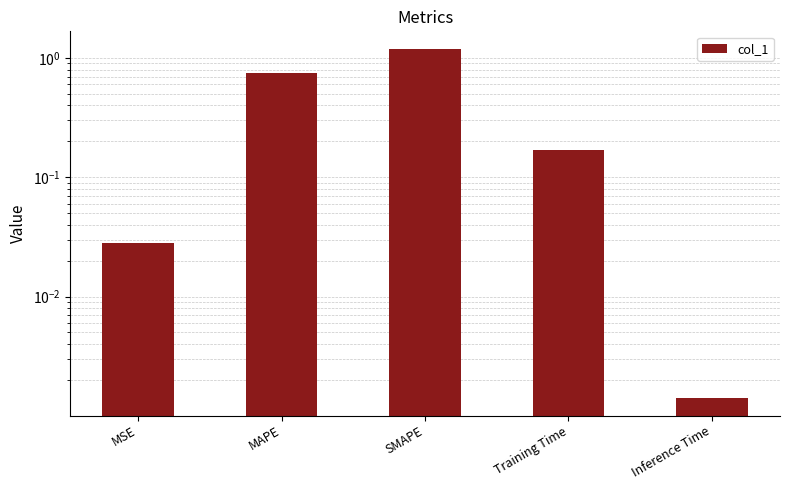

Are the bars horizontal?

No